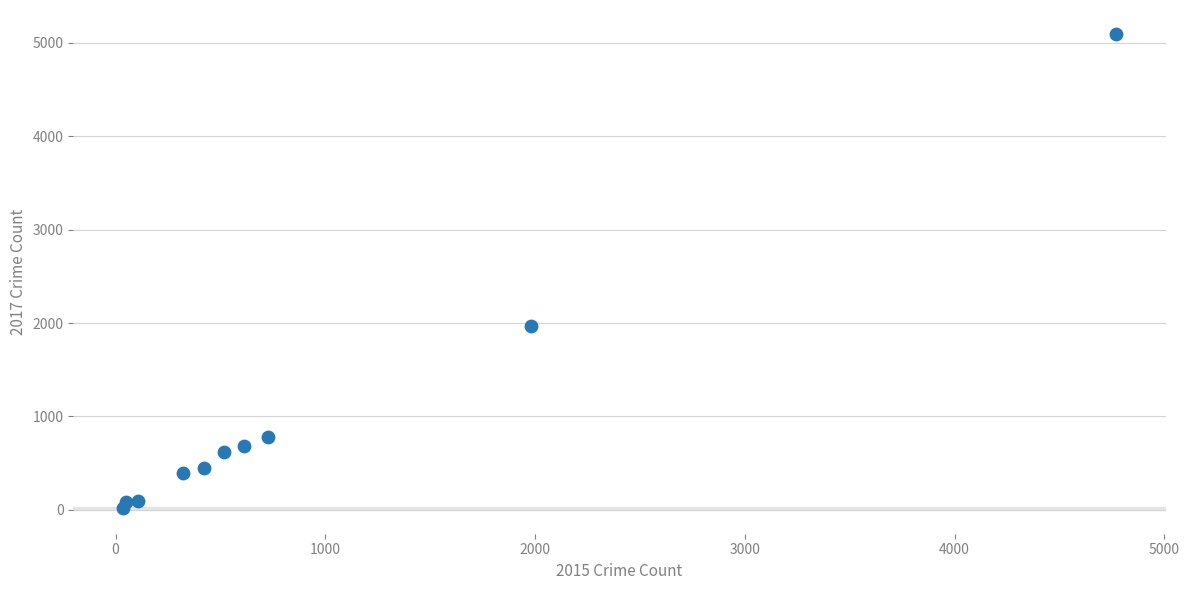

What is the range of X values (max minus min)?

4735